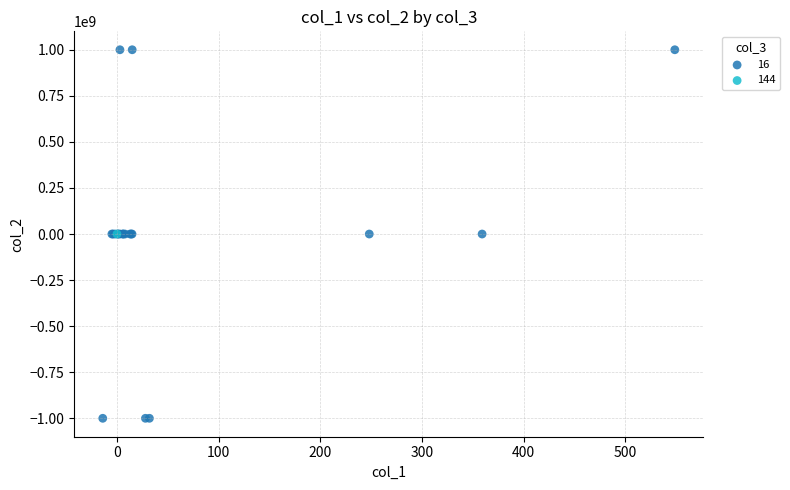

Which series reaches the minimum Y coordinate?

16